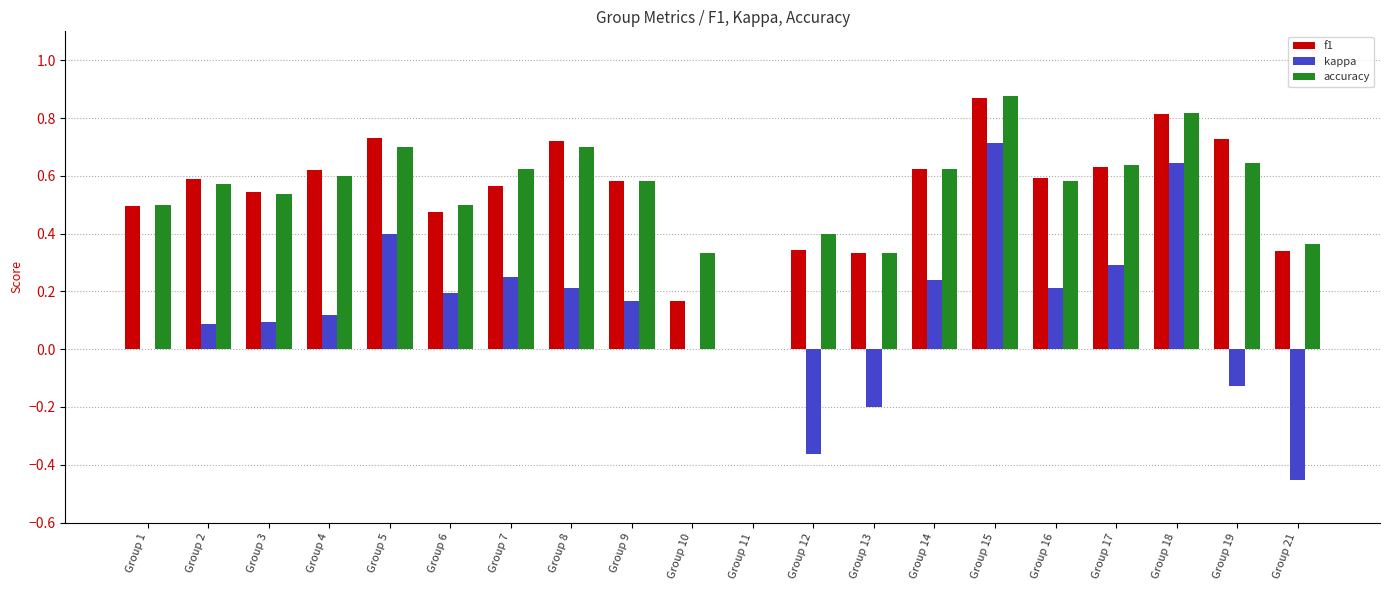

Is it true that kappa equals 0.3 at Group 17?

True